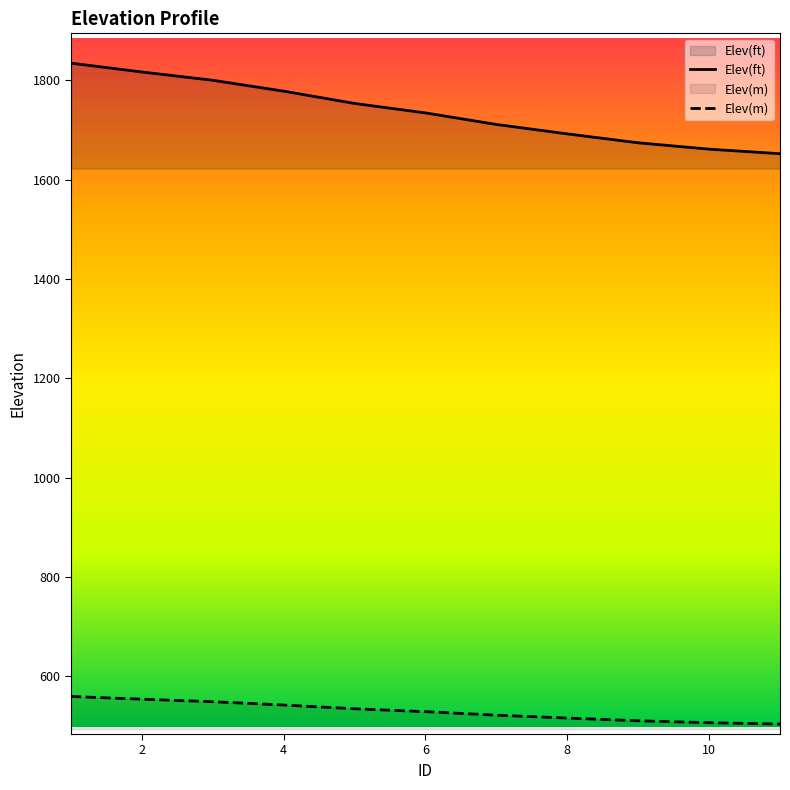

The Elev(m) series shows 111.5 at 9. True or false?

False